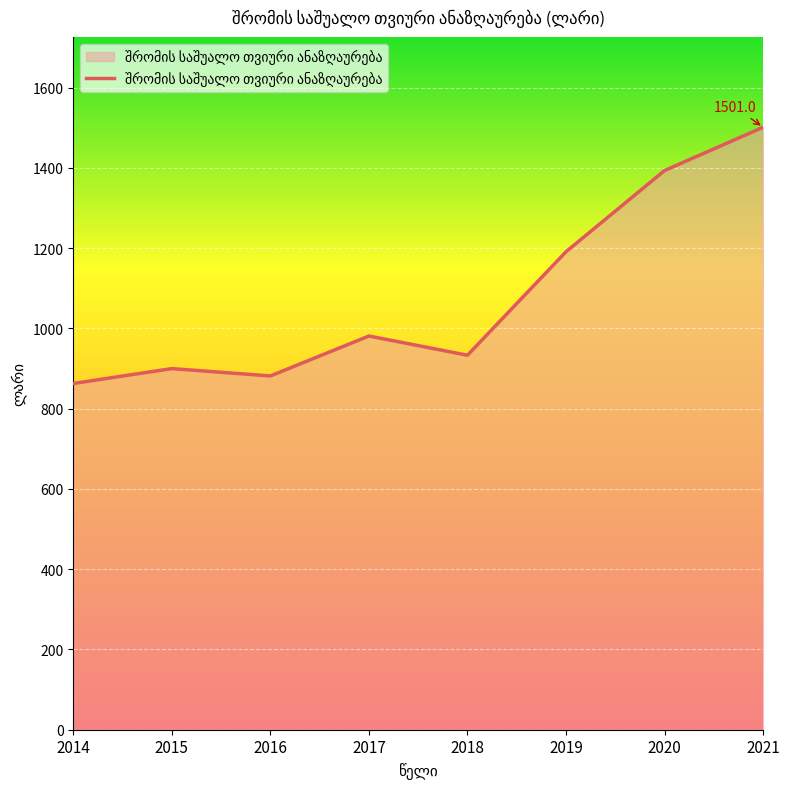

What is the sum of all values?

8642.7